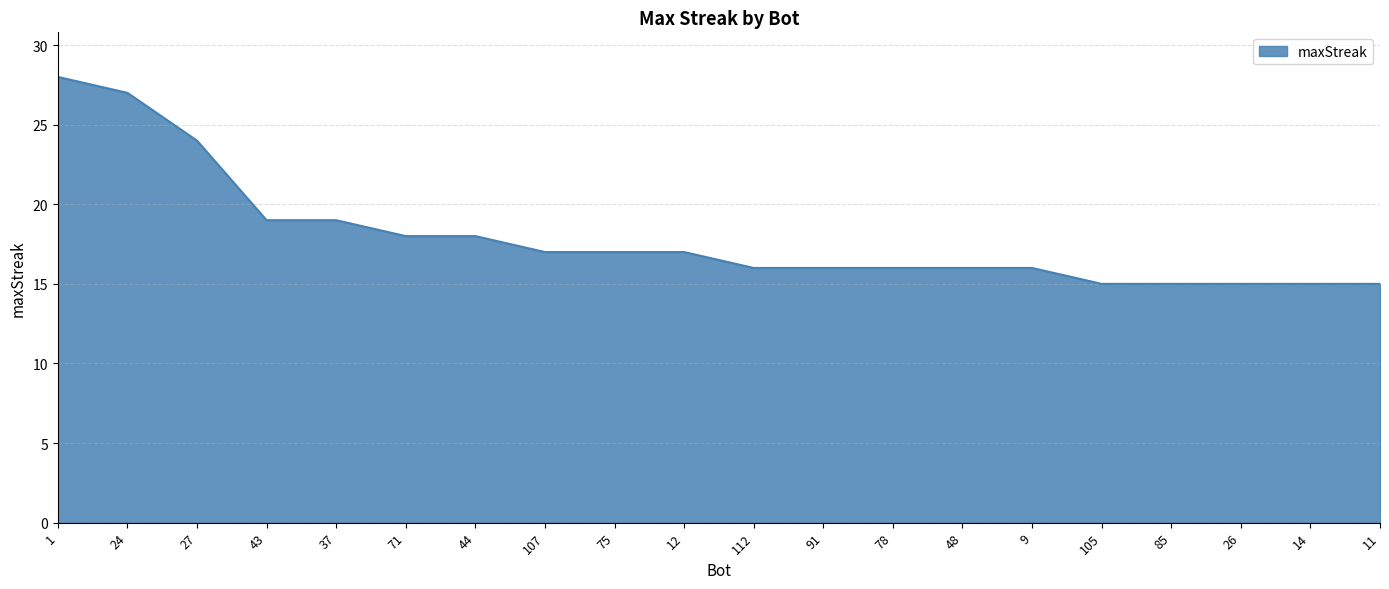

How many lines are shown in the chart?

1